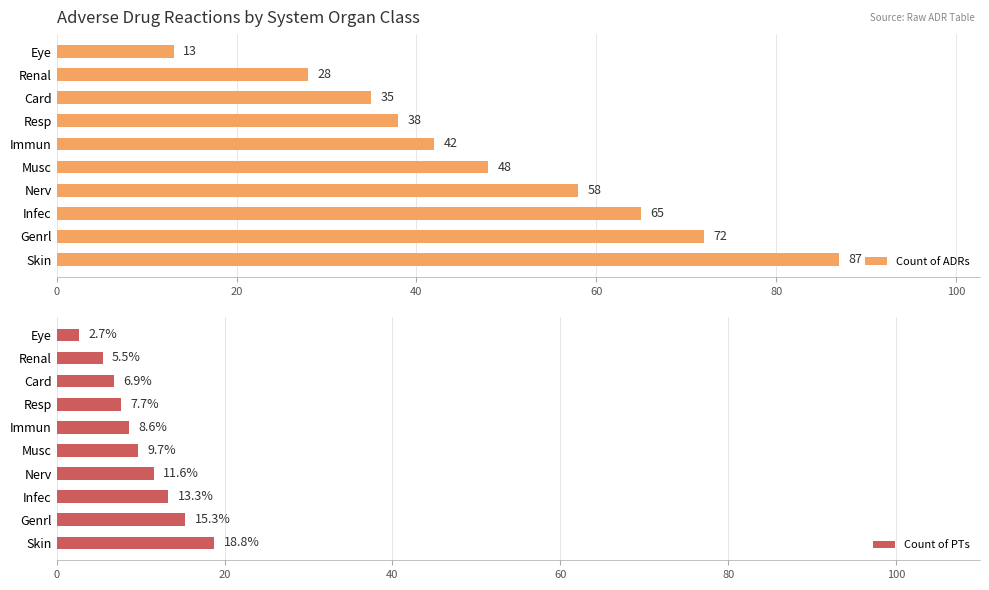

How many values in the Count of ADRs series are below 48?

5